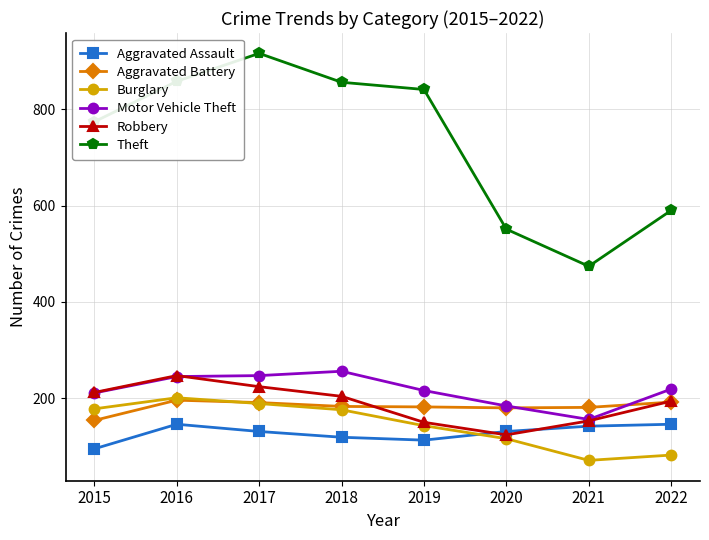

Between 2015 and 2017, which series saw the biggest shift?

Theft